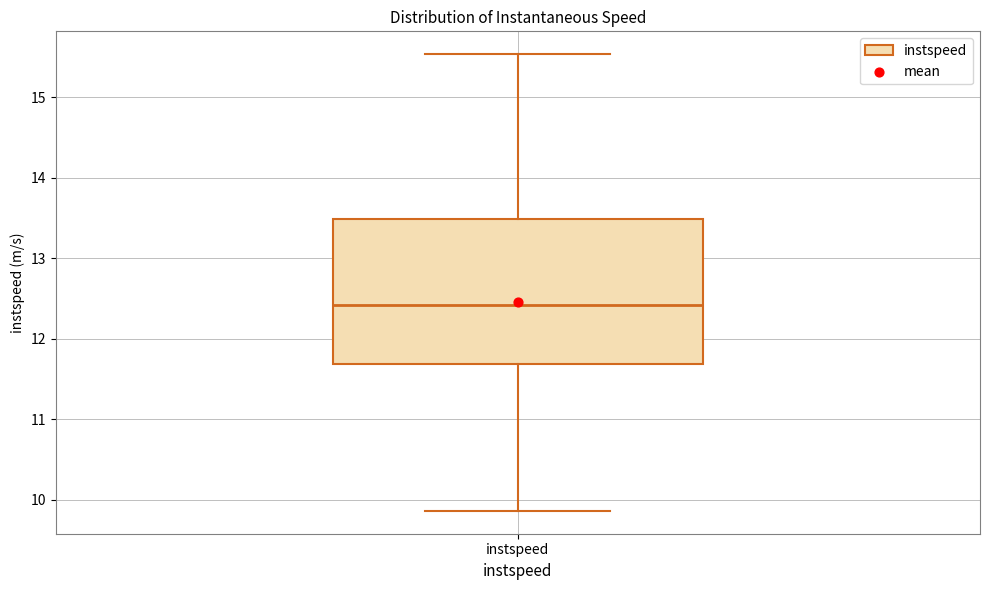

Read this box plot against the y-axis: the position of the median line, the range covered by the box, and the ends of both whiskers. The values are not printed on the chart, so give them approximately, as read against the axis.

median 12.4, box 11.7 to 13.5, whiskers 9.9 to 15.5